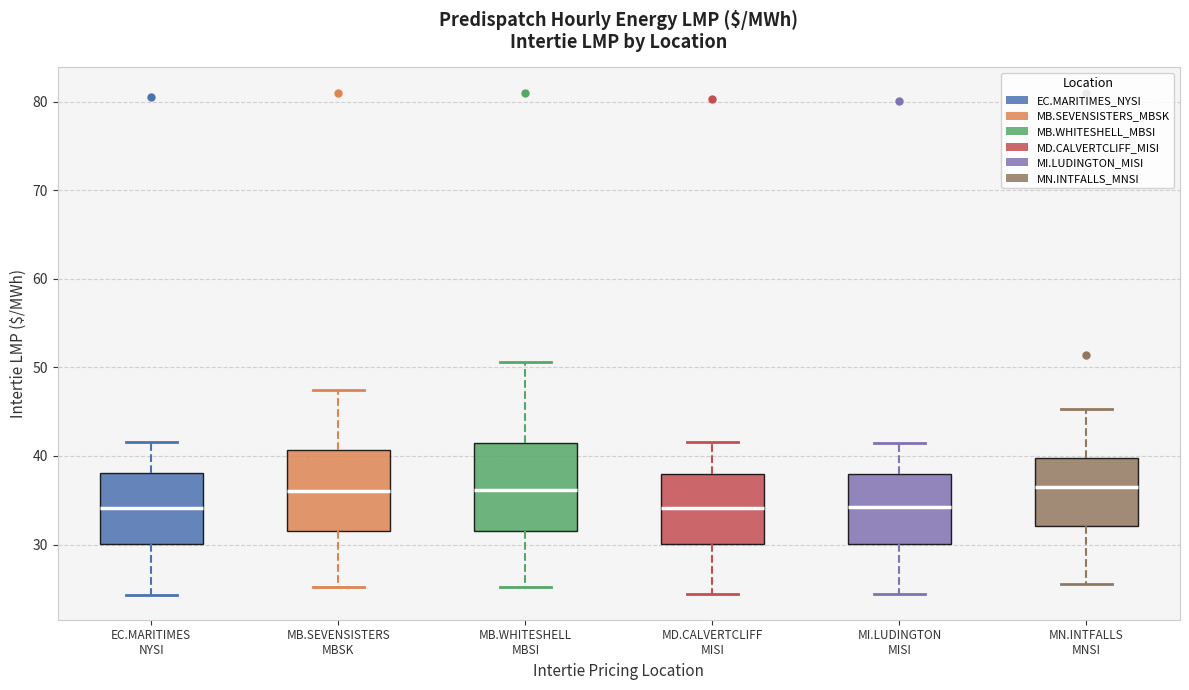

Where is the upper edge of the box for MB.WHITESHELL MBSI on the y-axis? The values are not printed on the chart, so give them approximately, as read against the axis.

41